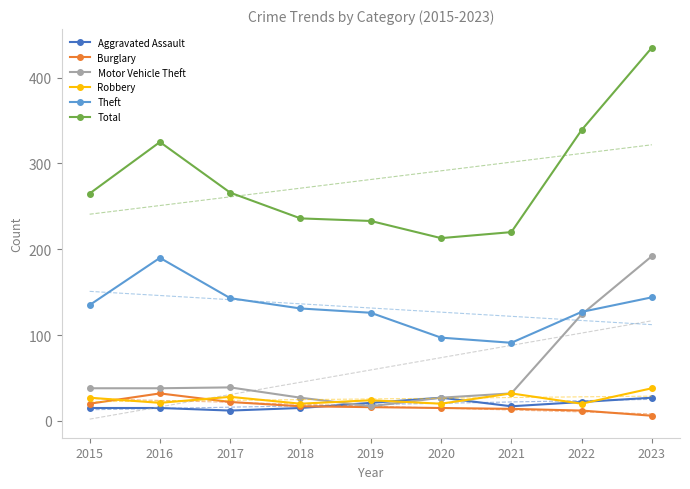

At which label does Burglary reach its peak?

2016